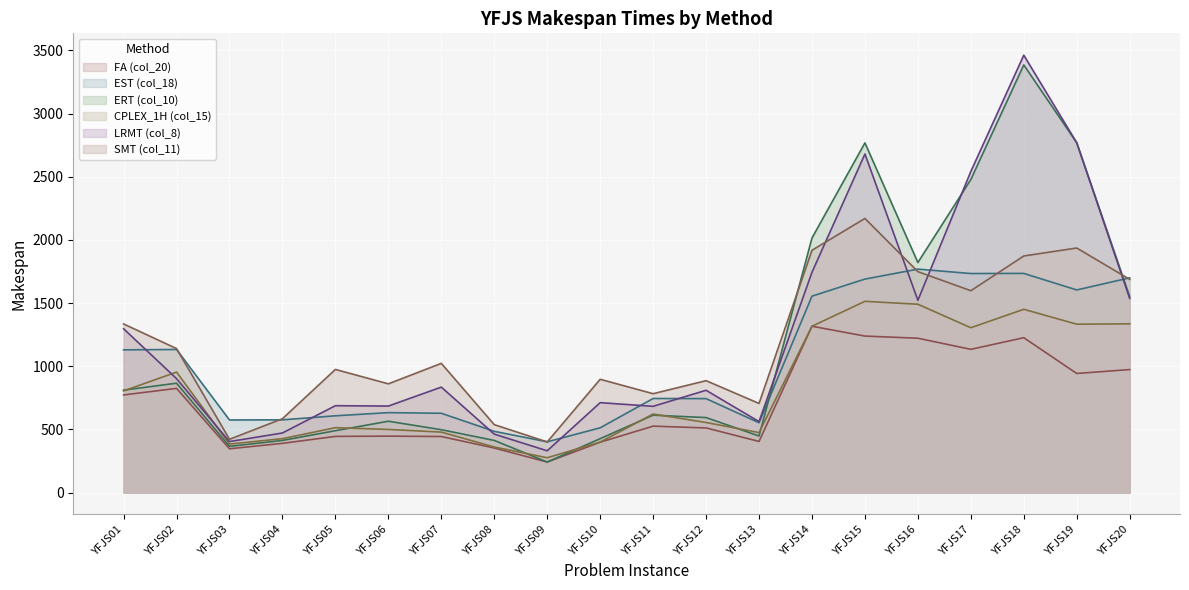

Between which two adjacent categories do LRMT (col_8) and CPLEX_1H (col_15) first intersect?

YFJS01 and YFJS02